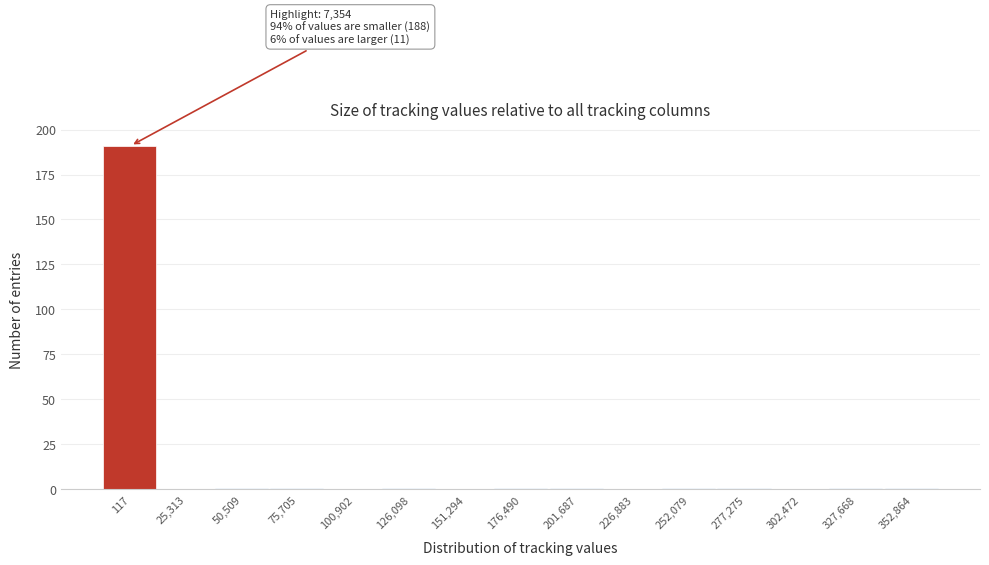

Reading left to right, list all the values displayed in this chart.

117=191	25,313=0	50,509=1	75,705=1	100,902=0	126,098=1	151,294=0	176,490=1	201,687=1	226,883=0	252,079=1	277,275=1	302,472=0	327,668=1	352,864=1